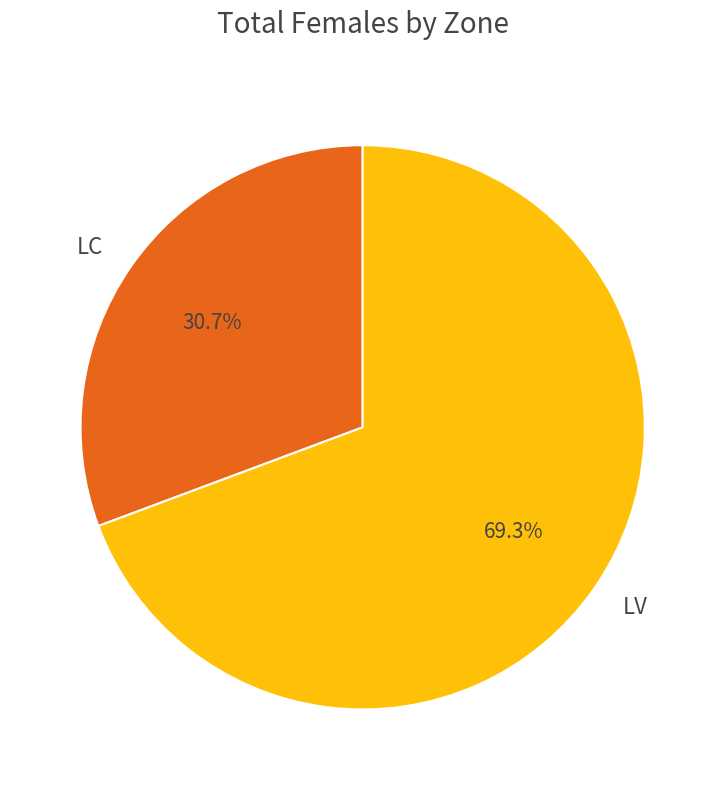

Is LV the majority of the pie?

Yes